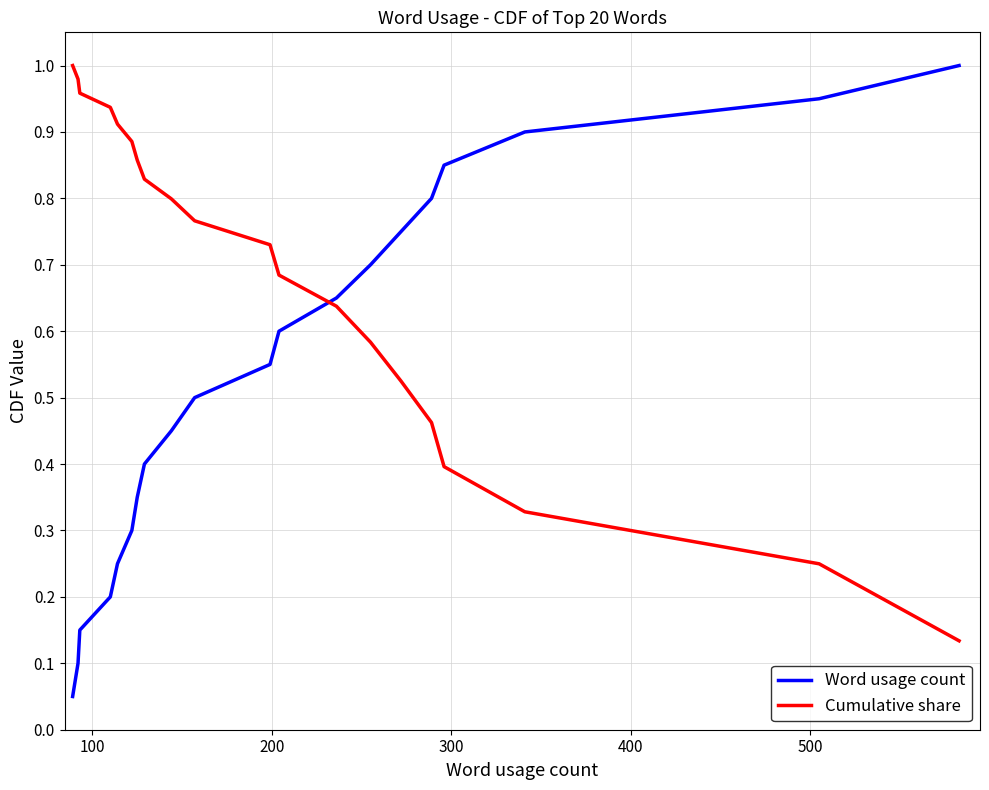

True or false: Cumulative share and Word usage count intersect in this chart.

False